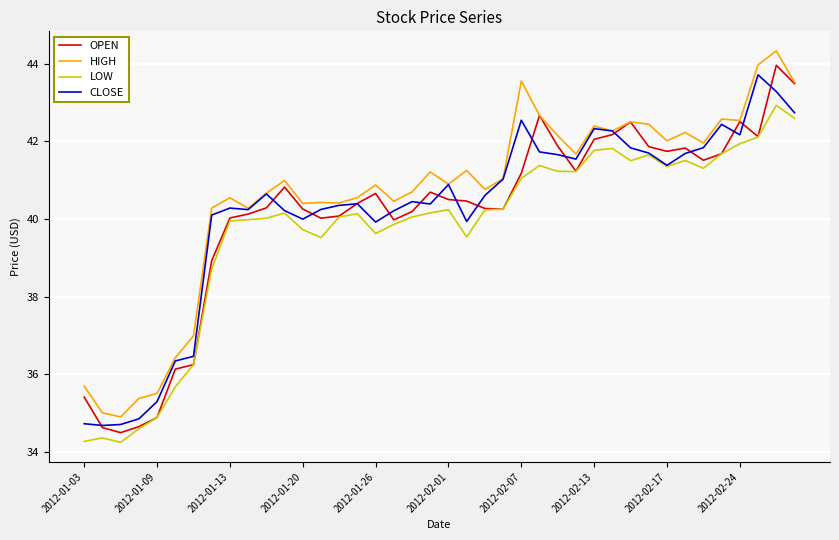

What is the highest value of the CLOSE series?

43.7